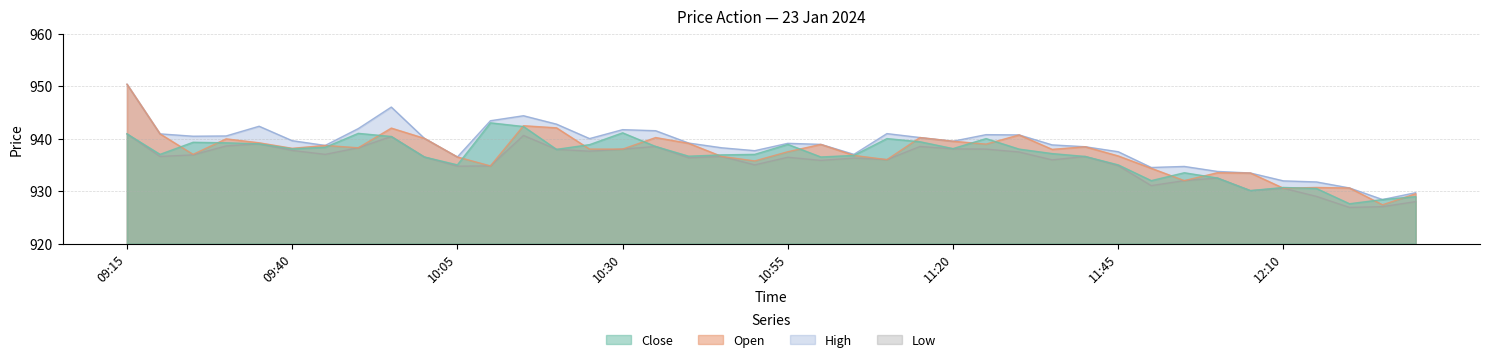

What position from the left is 12:00?

34